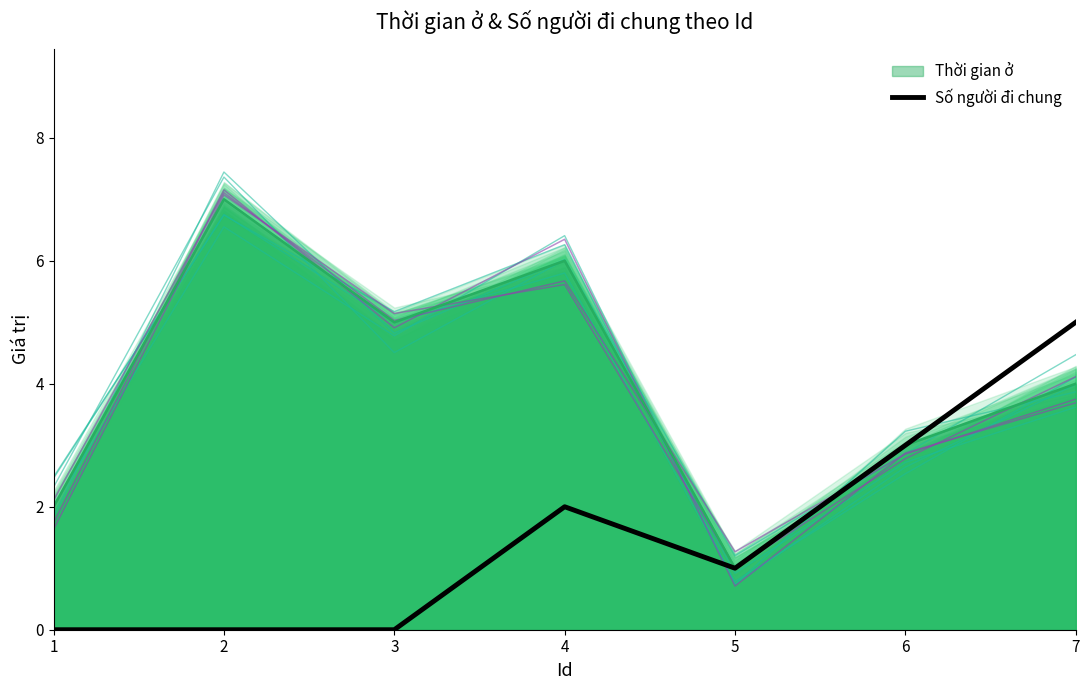

Reading right to left, transcribe all the data shown in this chart.

5	3	1	2	0	0	0